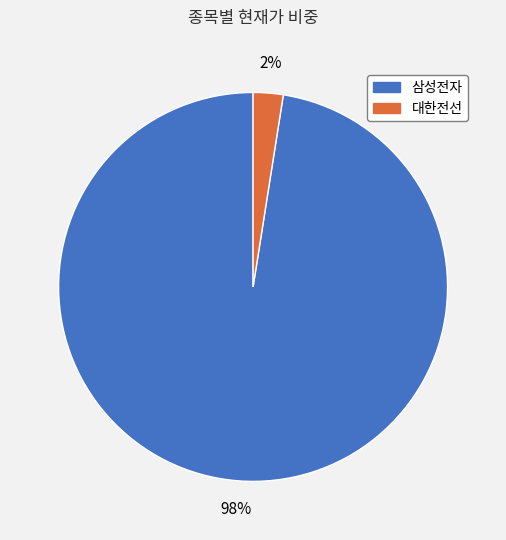

To the nearest percent, what is the combined percentage of 대한전선 and 삼성전자?

100%